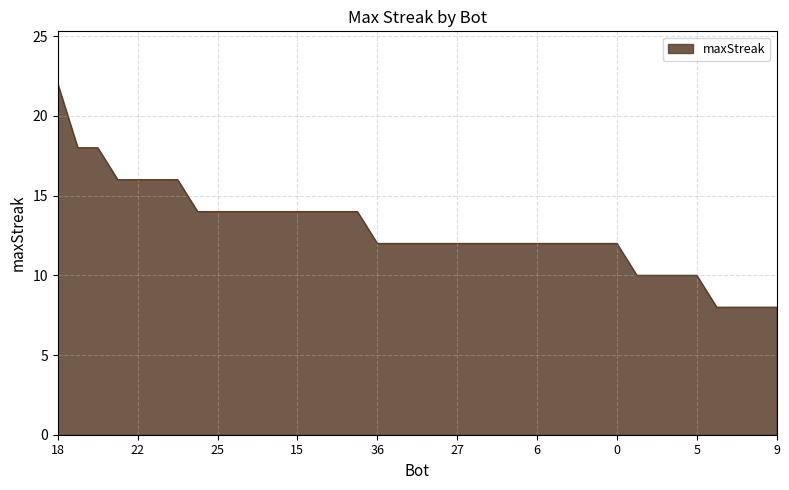

What is the smallest value displayed?

8